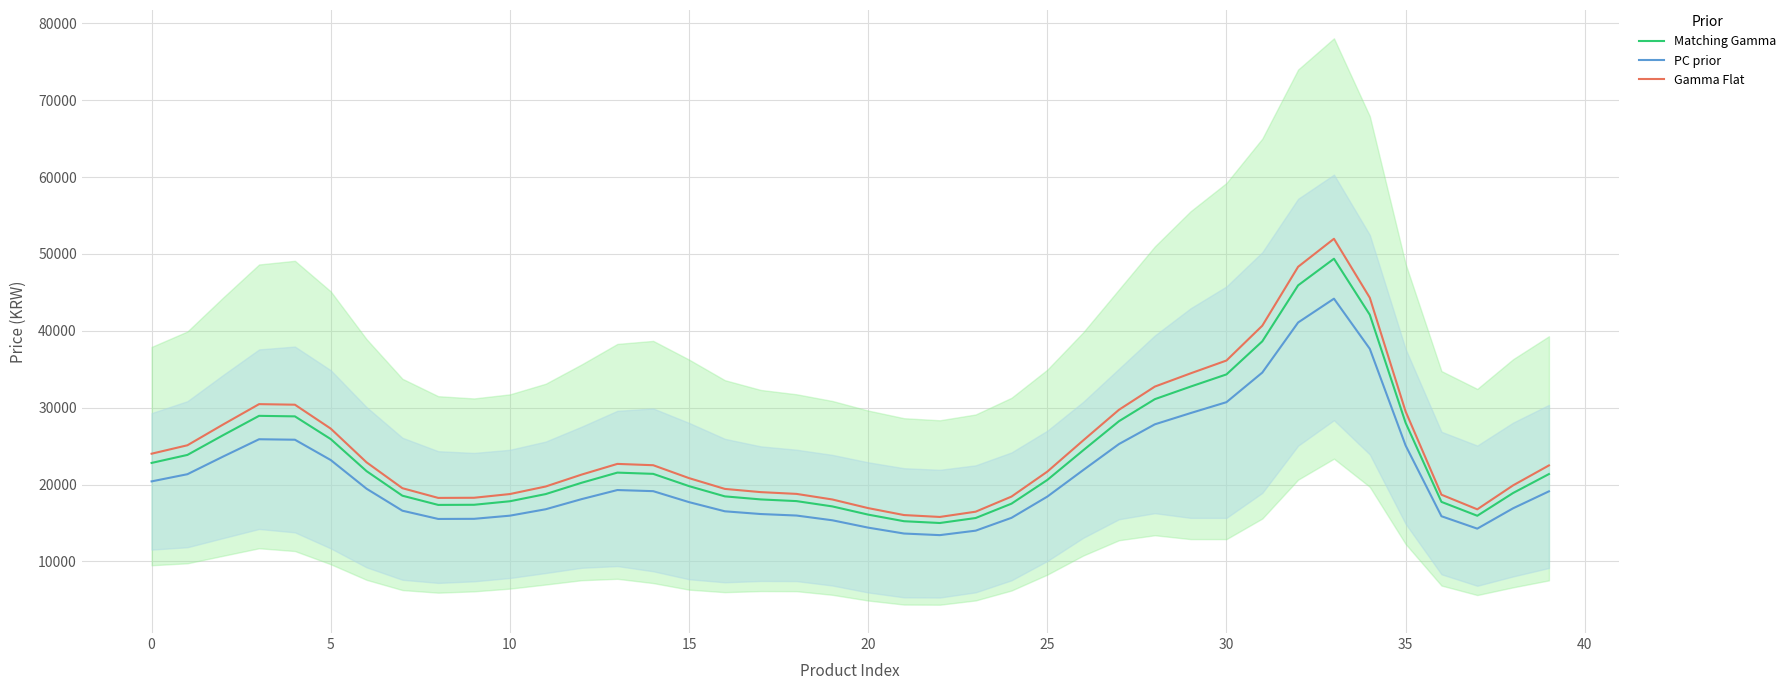

Does the chart display data point markers on the line(s)?

No